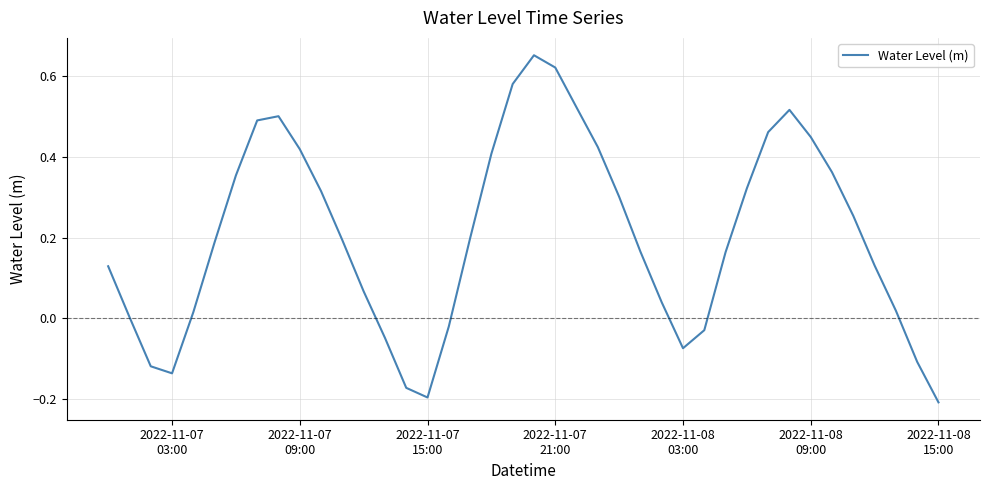

What is the difference between the maximum and minimum values?

0.9